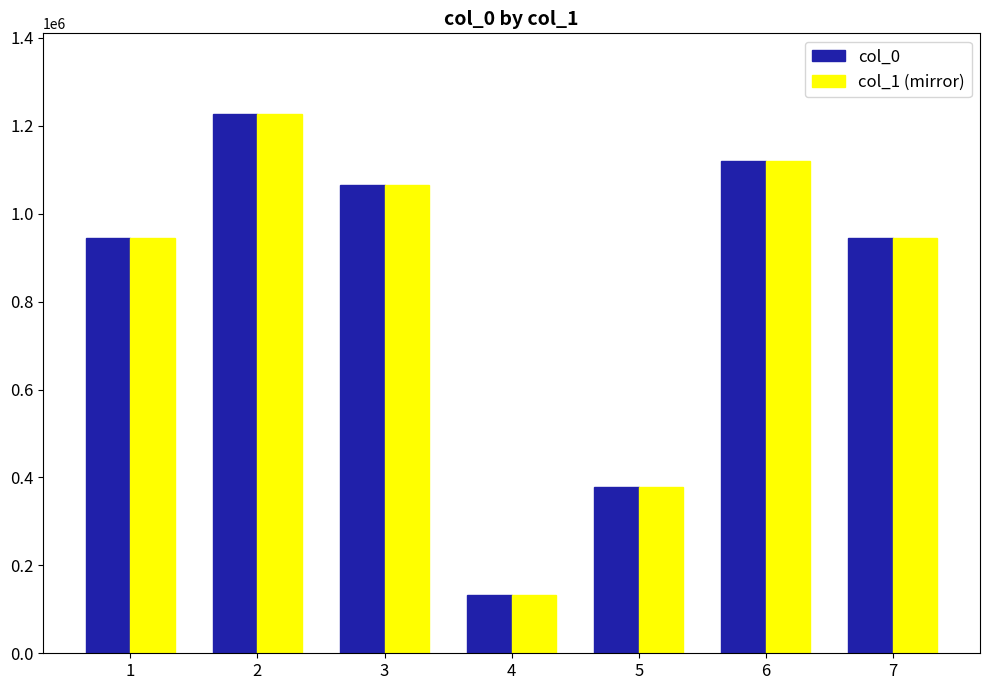

What is the minimum value for col_1 (mirror)?

131843